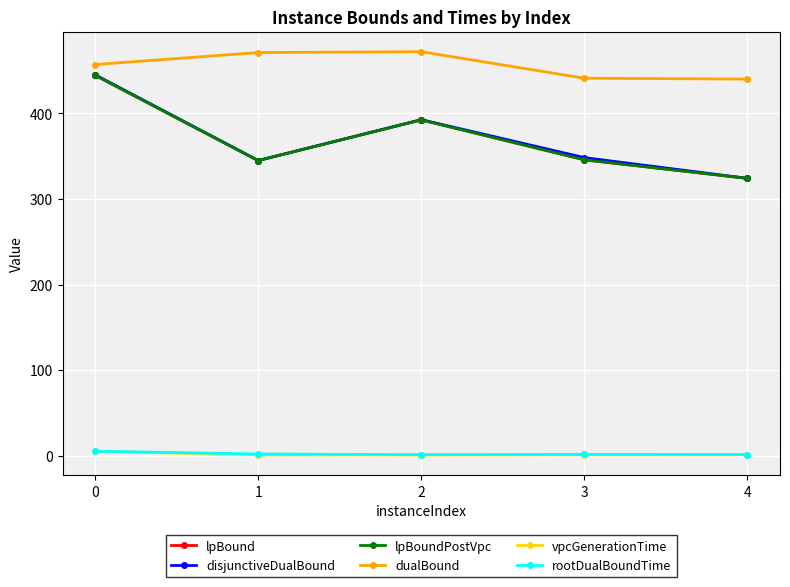

Reading left to right, list all the values displayed in this chart.

lpBound: 444.4	344.8	392.4	345.7	324.0
disjunctiveDualBound: 445.1	344.9	392.6	348.3	324.1
lpBoundPostVpc: 444.4	344.8	392.4	345.7	324.0
dualBound: 457.0	471.0	472.0	441.0	440.0
vpcGenerationTime: 5.1	1.0	0.7	1.2	1.1
rootDualBoundTime: 5.3	2.0	1.2	1.6	1.4